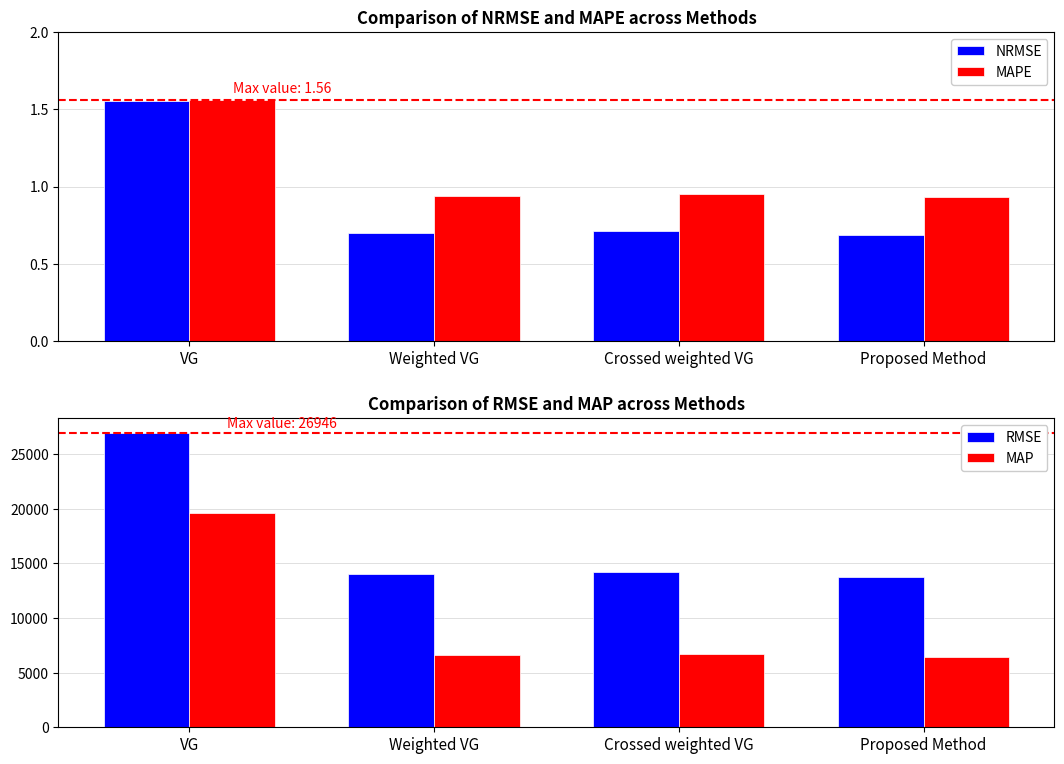

Is it true that MAP equals 6588.8 at Weighted VG?

True